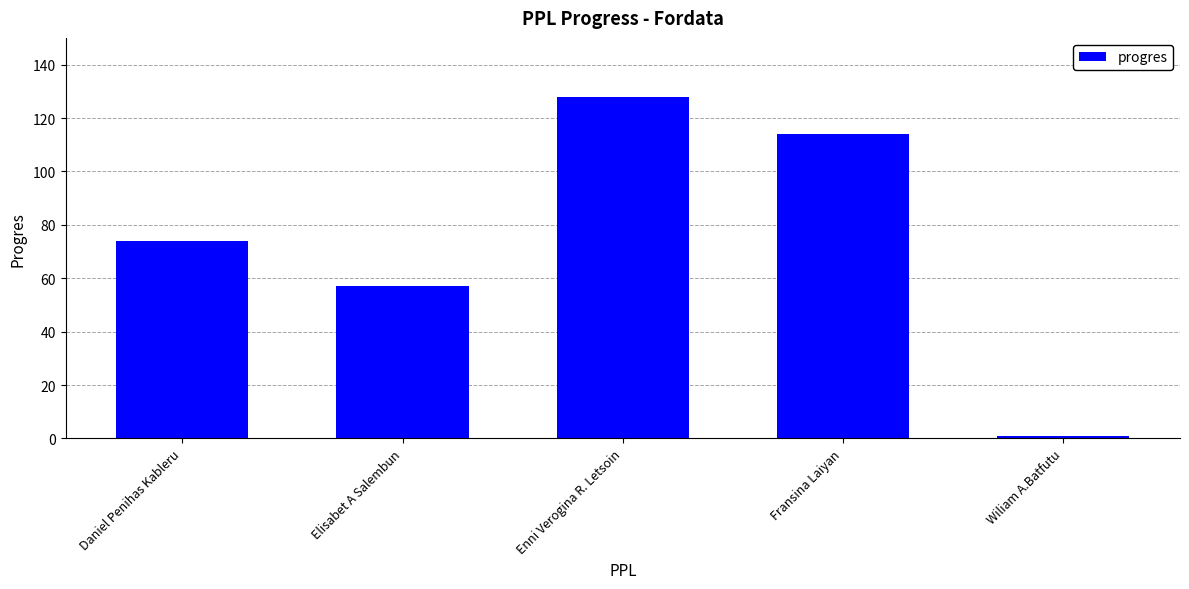

Reading right to left, list all the values displayed in this chart.

Wiliam A.Batfutu=1	Fransina Laiyan=114	Enni Verogina R. Letsoin=128	Elisabet A Salembun=57	Daniel Penihas Kableru=74